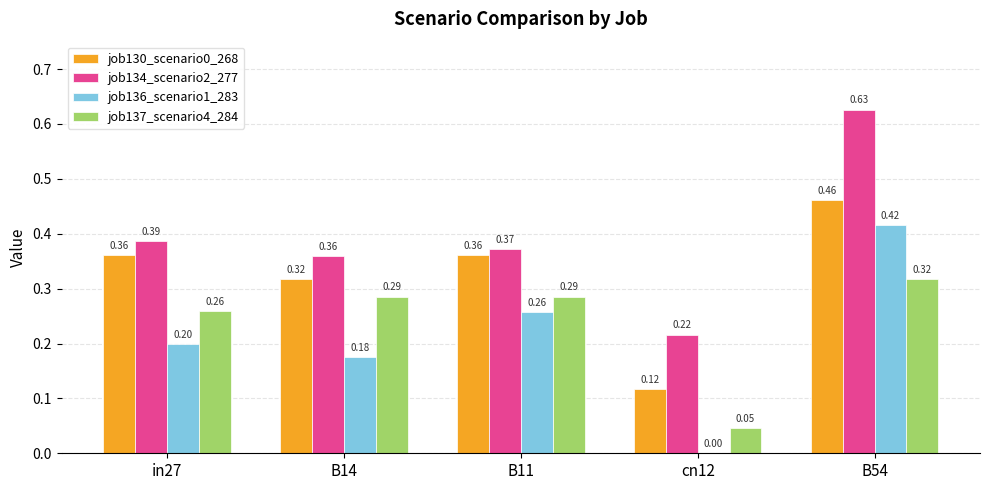

At which category is the sum across all series the highest?

B54